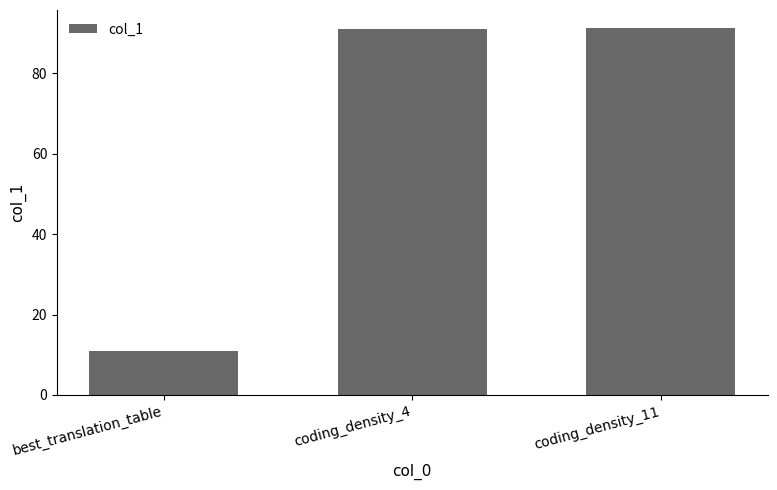

What is the minimum value shown in the chart?

11.0